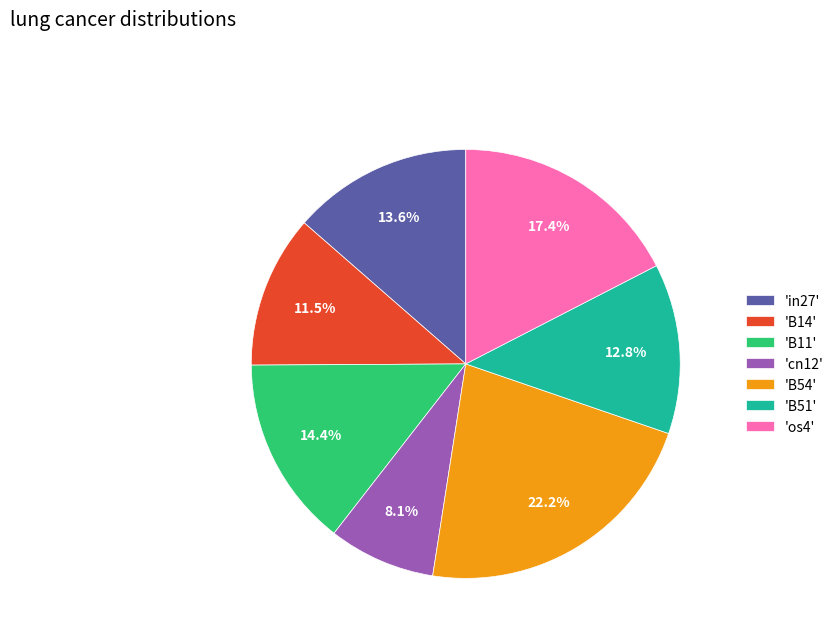

What percentage is NOT represented by 'B51'?

87.2%